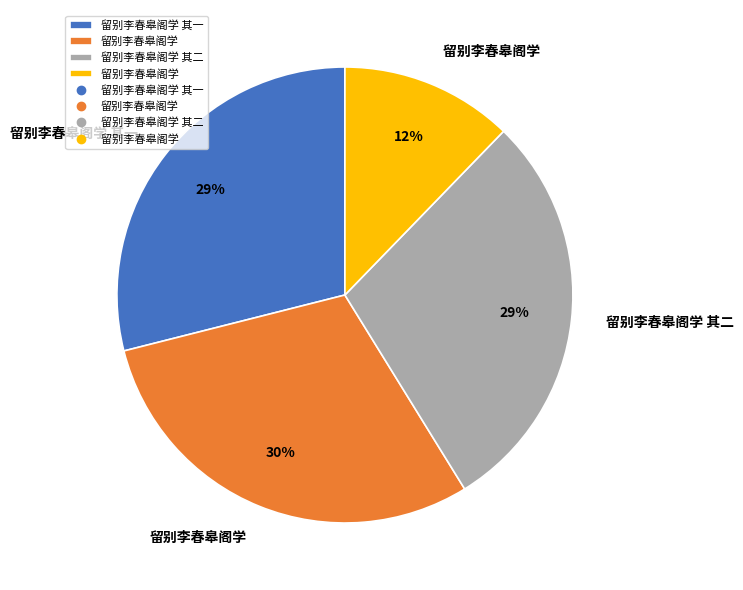

To the nearest percent, what is the average slice percentage?

25%